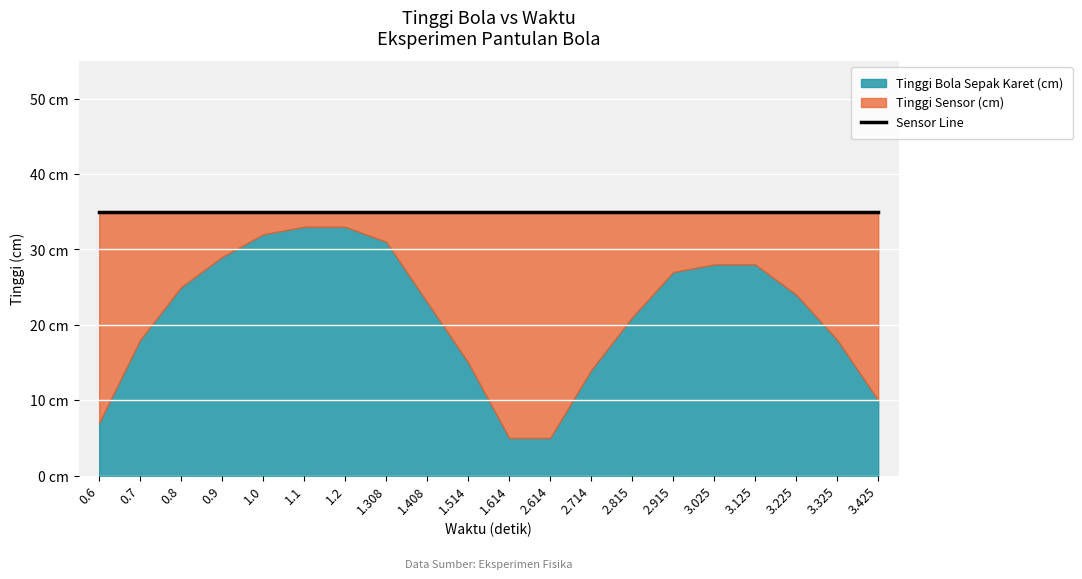

Rank the series by their average value, from lowest to highest.

Tinggi Bola Sepak Karet (cm), Tinggi Sensor (cm)